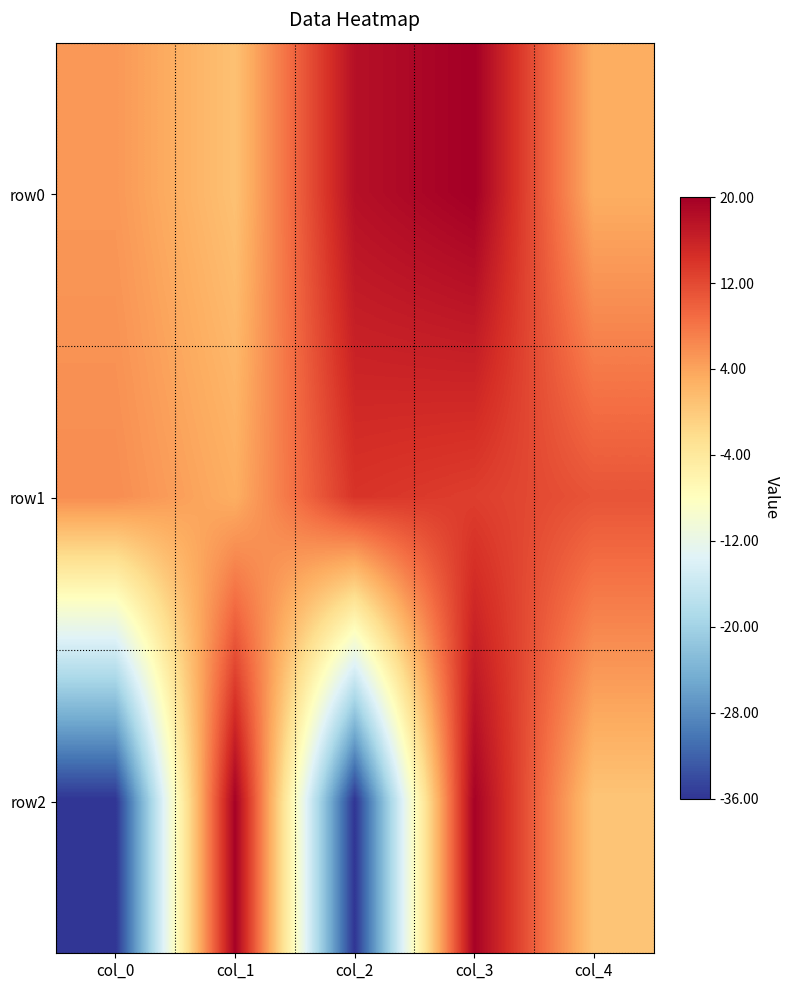

Reading right to left, list all the values displayed in this chart.

row0: col_4=3.0	col_3=20.0	col_2=18.0	col_1=1.0	col_0=5.0
row1: col_4=11.0	col_3=13.0	col_2=14.0	col_1=3.0	col_0=6.0
row2: col_4=0.5	col_3=19.6	col_2=-36.0	col_1=19.6	col_0=-36.0